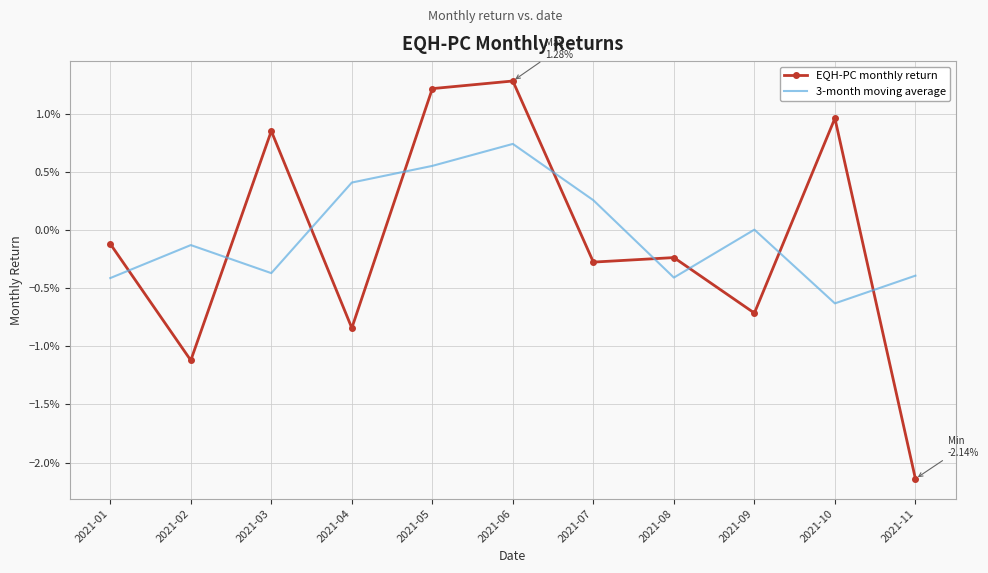

What are all the series names shown in the legend?

EQH-PC monthly return, 3-month moving average